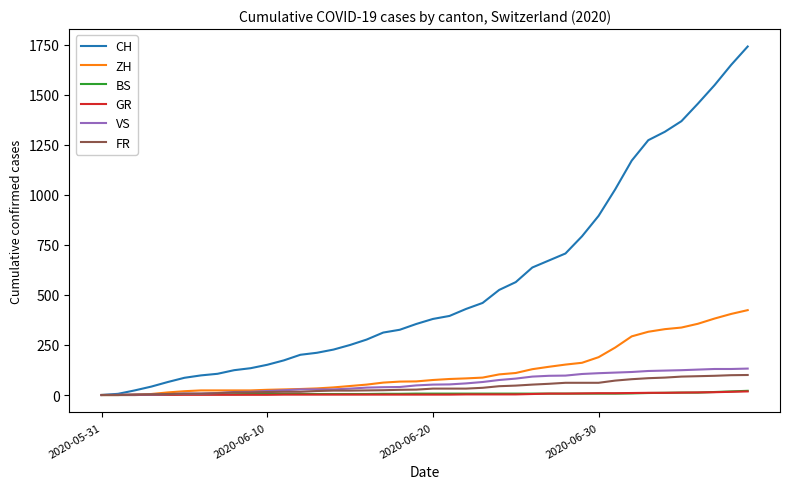

What is the highest value of the CH series?

1741